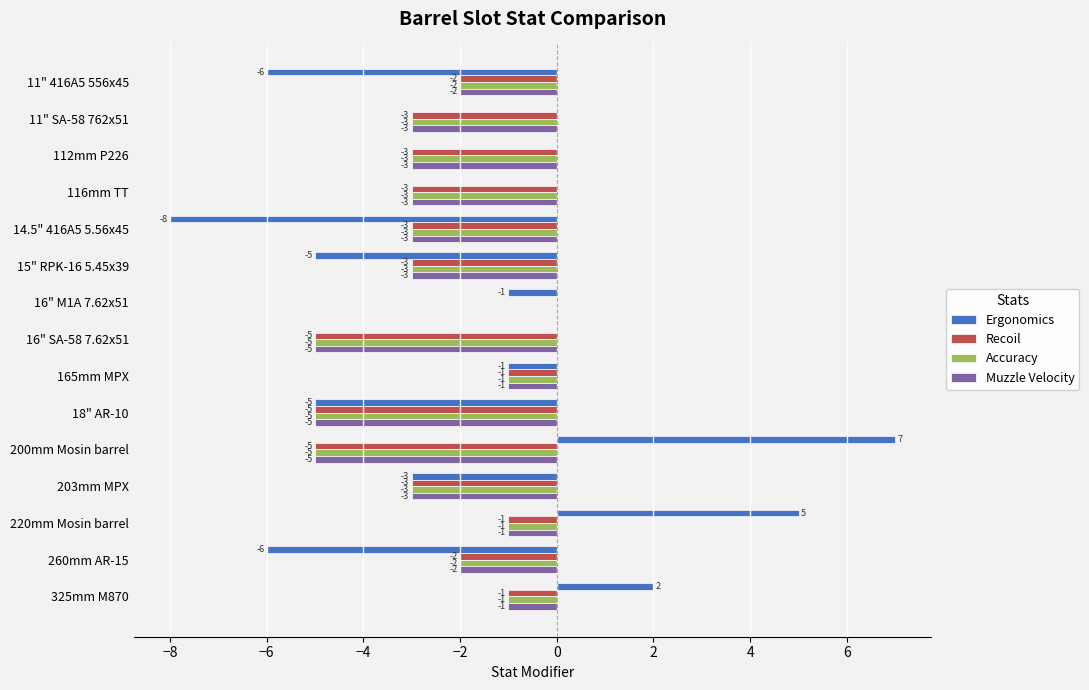

What is the maximum value shown in the chart?

7